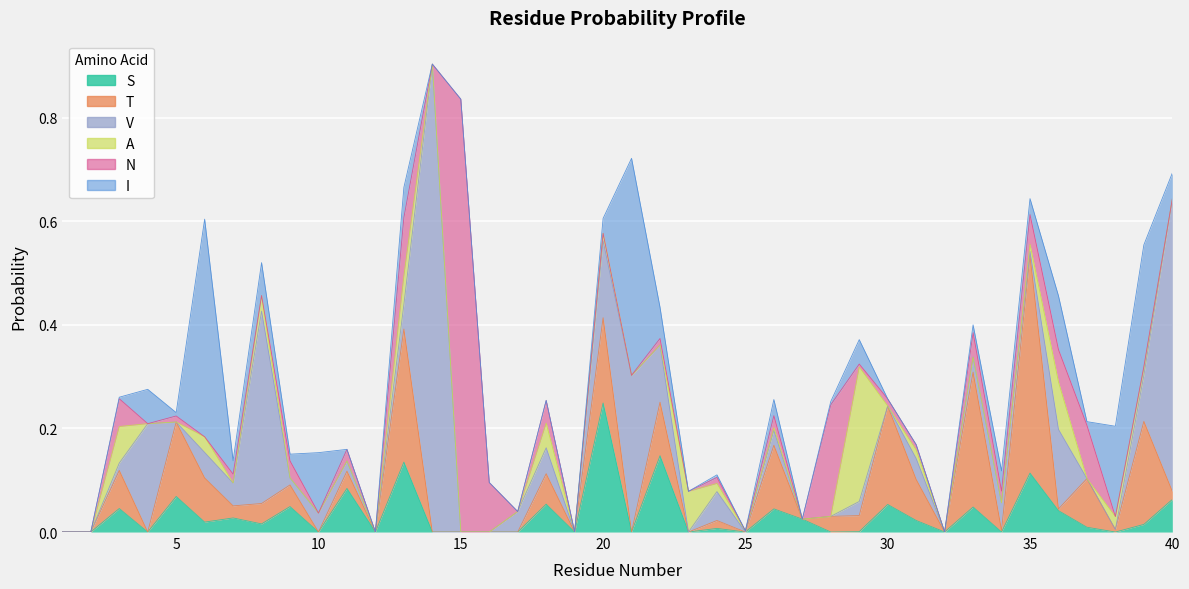

Reading left to right, transcribe all the data shown in this chart.

S: 0.0	0.0	0.0	0.0	0.1	0.0	0.0	0.0	0.0	0.0	0.1	0.0	0.1	0.0	0.0	0.0	0.0	0.1	0.0	0.2	0.0	0.1	0.0	0.0	0.0	0.0	0.0	0.0	0.0	0.1	0.0	0.0	0.0	0.0	0.1	0.0	0.0	0.0	0.0	0.1
T: 0.0	0.0	0.1	0.0	0.1	0.1	0.0	0.0	0.0	0.0	0.0	0.0	0.3	0.0	0.0	0.0	0.0	0.1	0.0	0.2	0.0	0.1	0.0	0.0	0.0	0.1	0.0	0.0	0.0	0.2	0.1	0.0	0.3	0.0	0.4	0.0	0.1	0.0	0.2	0.0
V: 0.0	0.0	0.0	0.2	0.0	0.0	0.0	0.4	0.0	0.0	0.0	0.0	0.0	0.9	0.0	0.0	0.0	0.1	0.0	0.1	0.3	0.1	0.0	0.1	0.0	0.0	0.0	0.0	0.0	0.0	0.0	0.0	0.0	0.1	0.0	0.2	0.0	0.0	0.1	0.6
A: 0.0	0.0	0.1	0.0	0.0	0.0	0.0	0.0	0.0	0.0	0.0	0.0	0.1	0.0	0.0	0.0	0.0	0.0	0.0	0.0	0.0	0.0	0.1	0.0	0.0	0.0	0.0	0.0	0.3	0.0	0.0	0.0	0.0	0.0	0.0	0.1	0.0	0.0	0.0	0.0
N: 0.0	0.0	0.1	0.0	0.0	0.0	0.0	0.0	0.0	0.0	0.0	0.0	0.1	0.0	0.8	0.1	0.0	0.0	0.0	0.0	0.0	0.0	0.0	0.0	0.0	0.0	0.0	0.2	0.0	0.0	0.0	0.0	0.0	0.0	0.1	0.1	0.1	0.0	0.0	0.0
I: 0.0	0.0	0.0	0.1	0.0	0.4	0.0	0.1	0.0	0.1	0.0	0.0	0.1	0.0	0.0	0.0	0.0	0.0	0.0	0.0	0.4	0.1	0.0	0.0	0.0	0.0	0.0	0.0	0.0	0.0	0.0	0.0	0.0	0.0	0.0	0.1	0.0	0.2	0.2	0.1